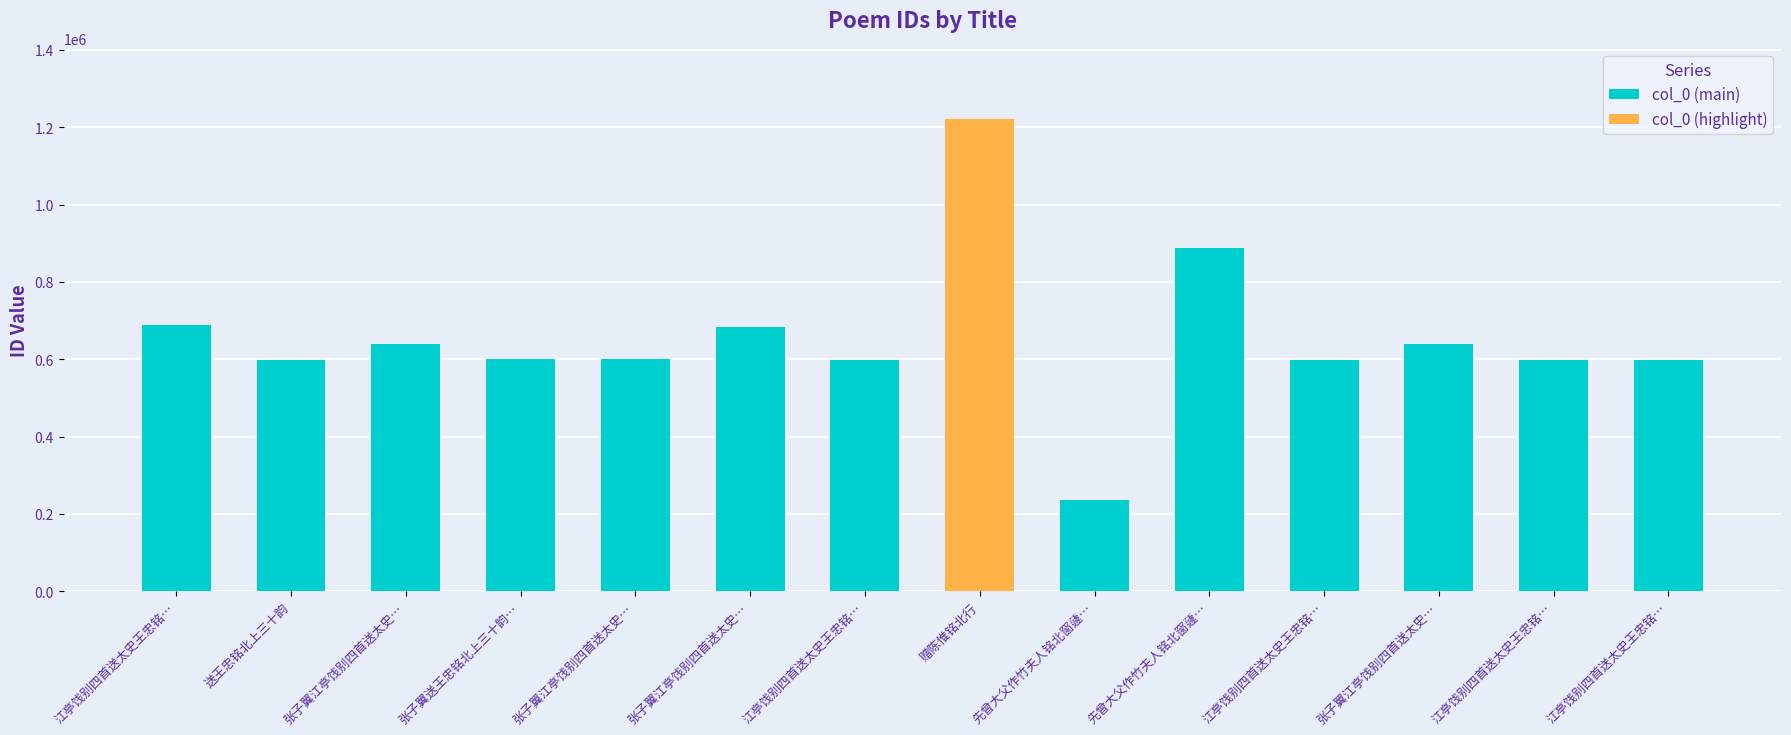

What is the value of the 12th bar from the left?

639648